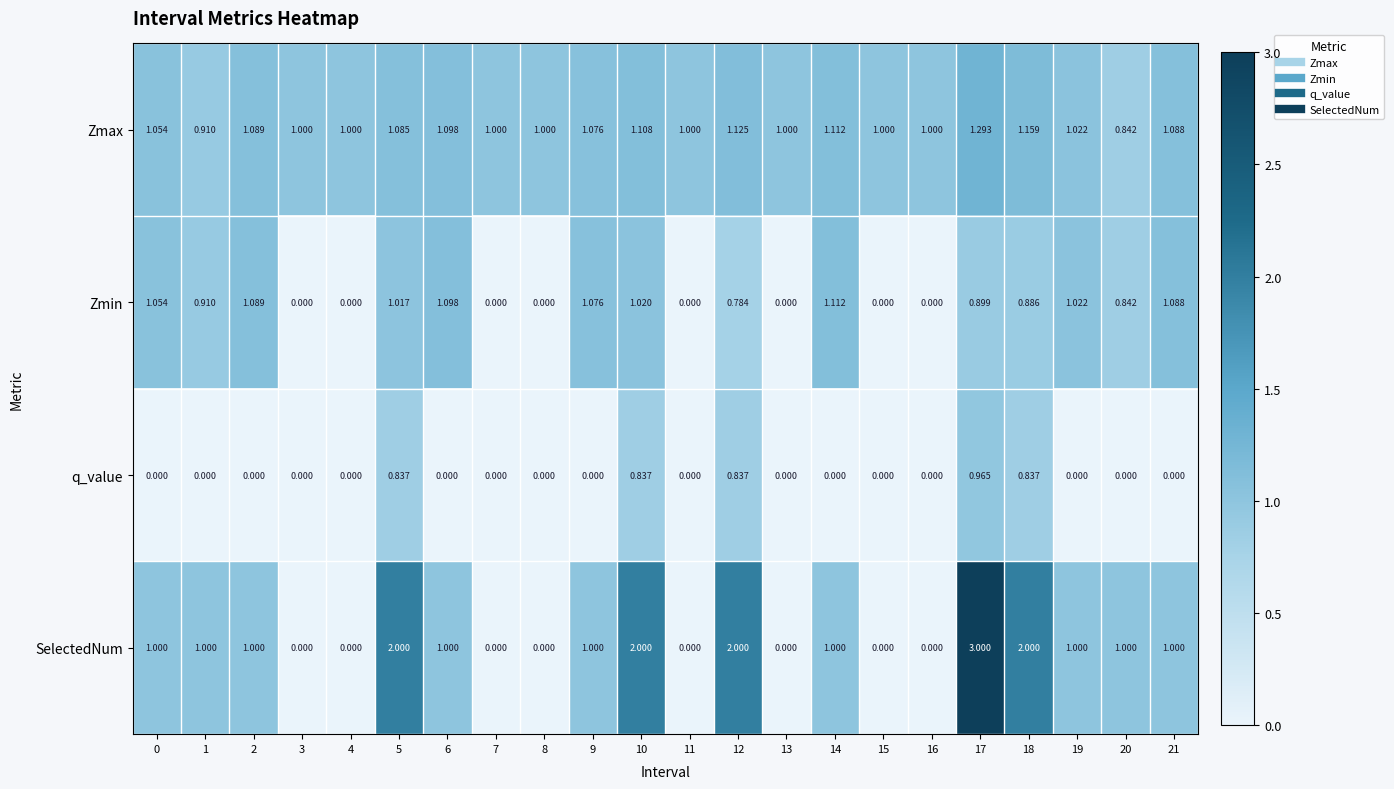

Between 16 and 19, which series saw the biggest shift?

Zmin